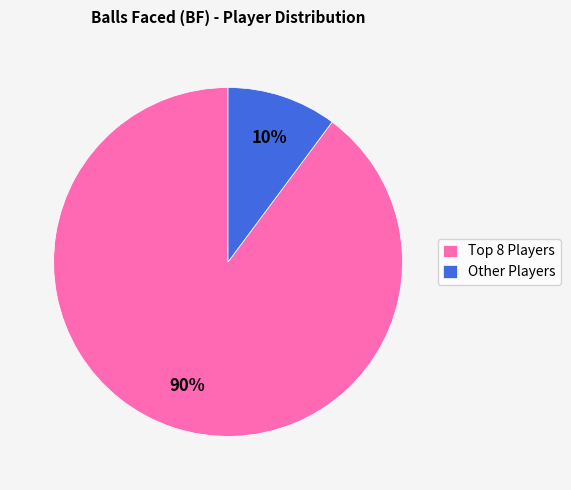

To the nearest percent, what is the difference between the largest and smallest slice percentages?

80%